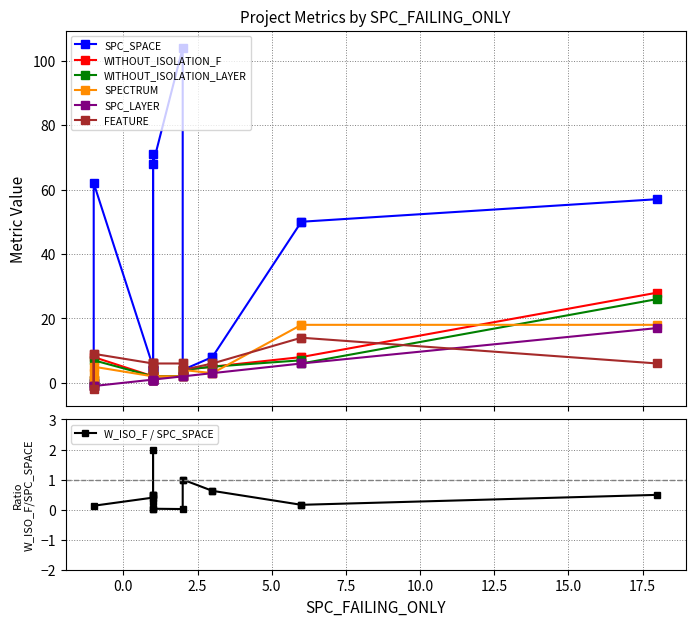

Is the value of WITHOUT_ISOLATION_LAYER at 1 greater than the value of WITHOUT_ISOLATION_F at 1?

No